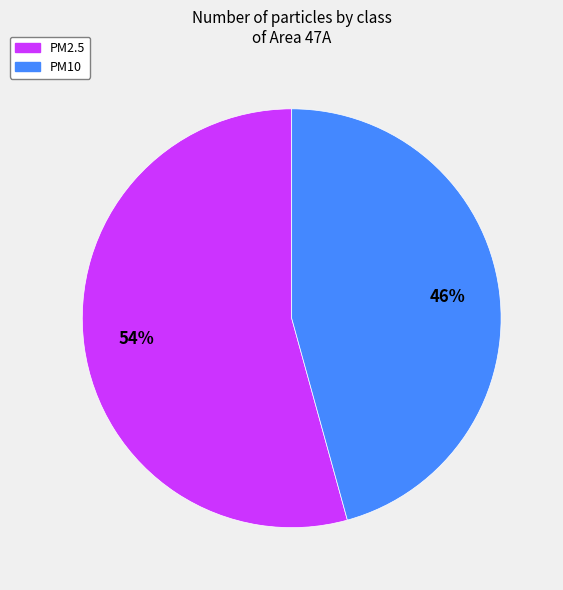

True or false: PM2.5 accounts for 60% of the total.

False